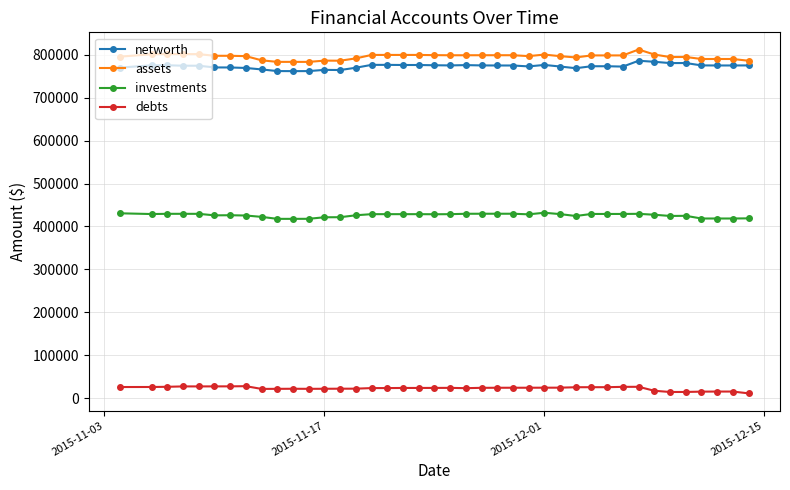

What is the difference between the maximum and minimum values in the investments series?

14236.5